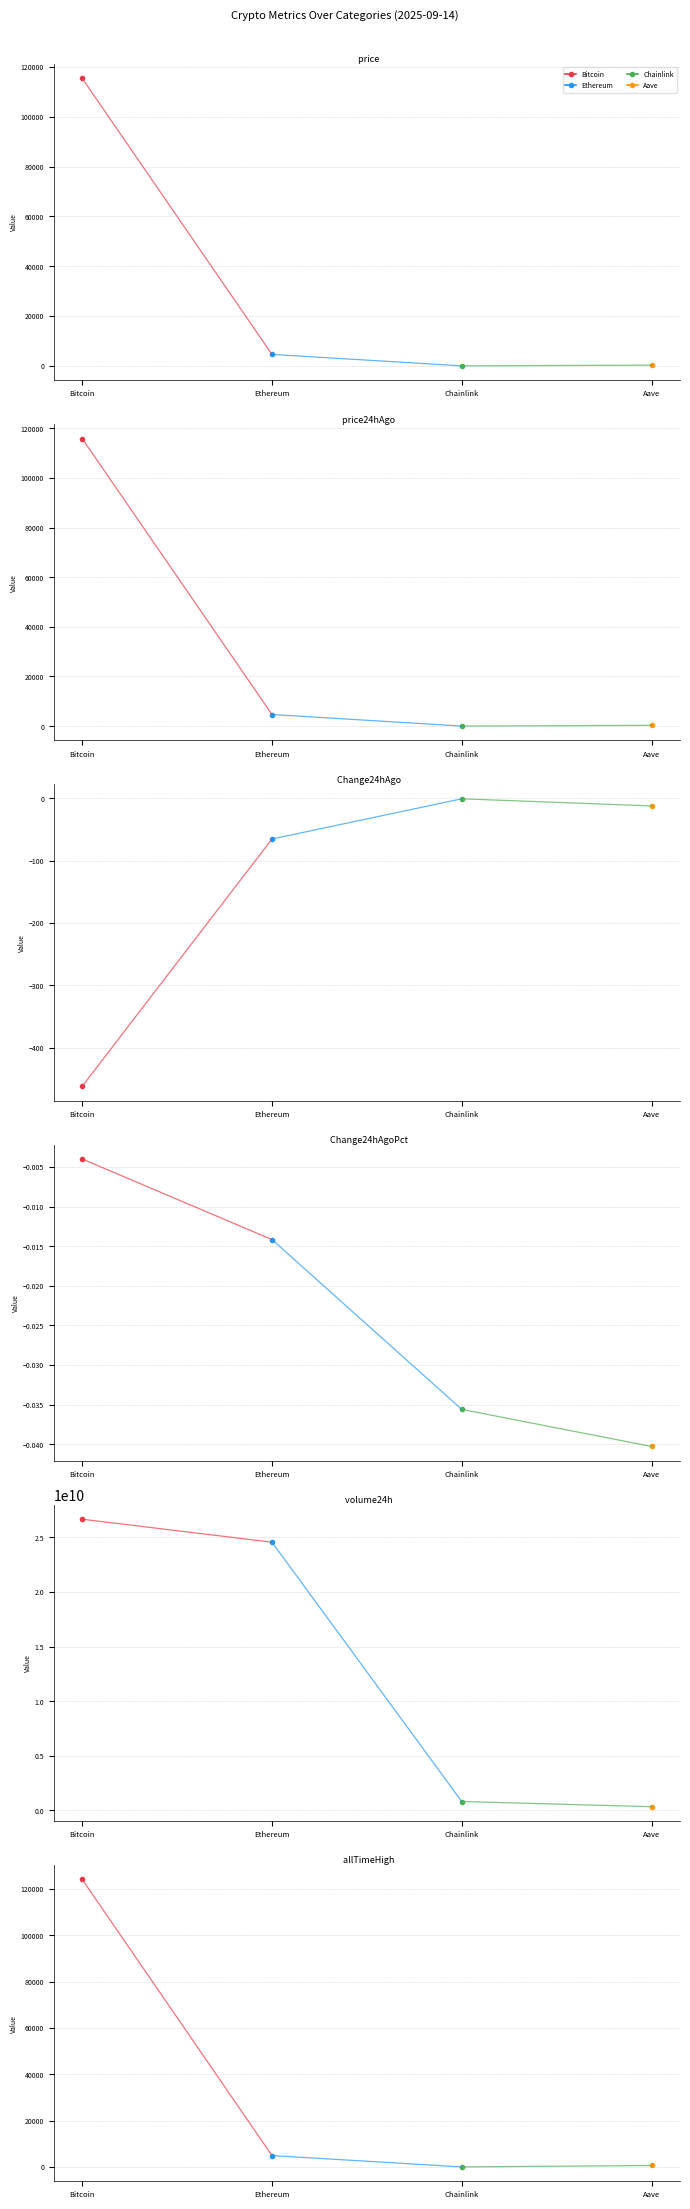

How many distinct data groups are displayed?

4